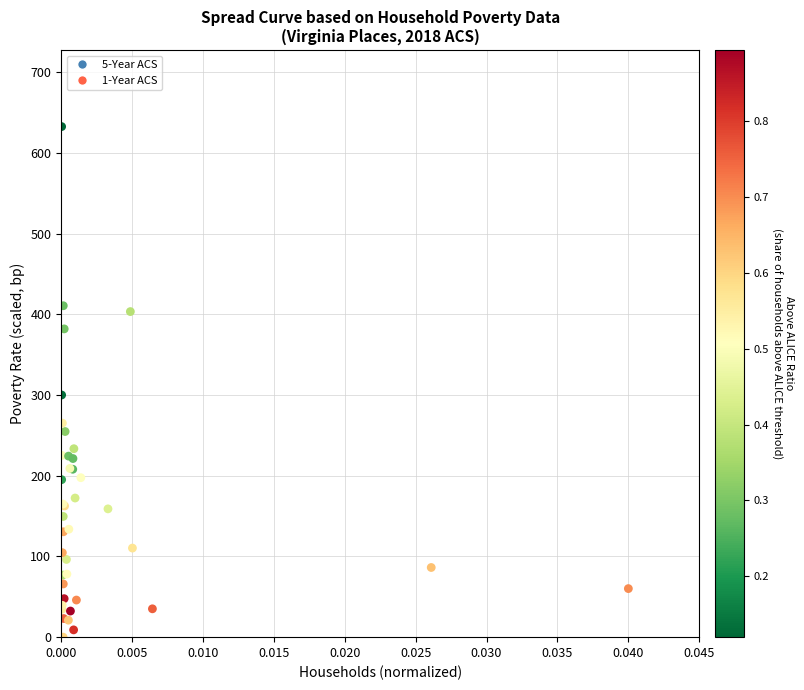

What Y value in the scatter plot is closest to 316?

300.0